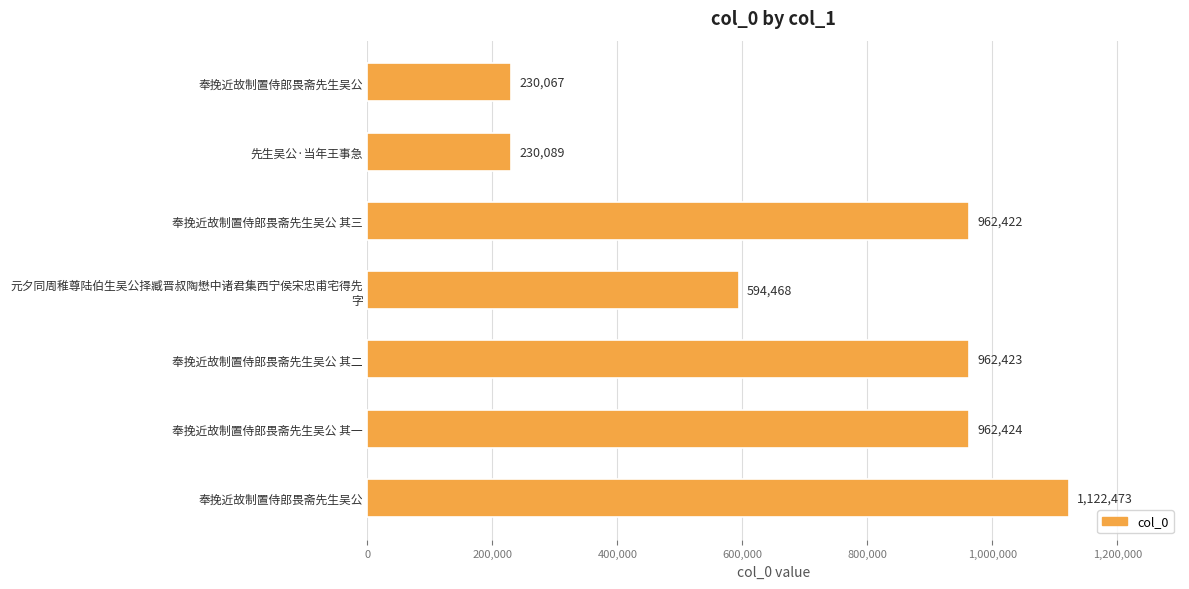

How many categories are shown in the chart?

7